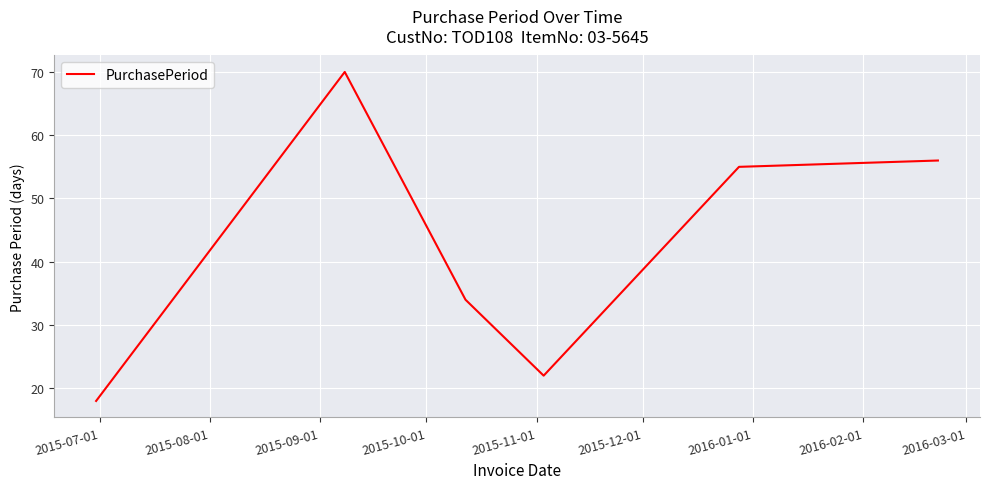

What is the difference between the maximum and minimum values?

52